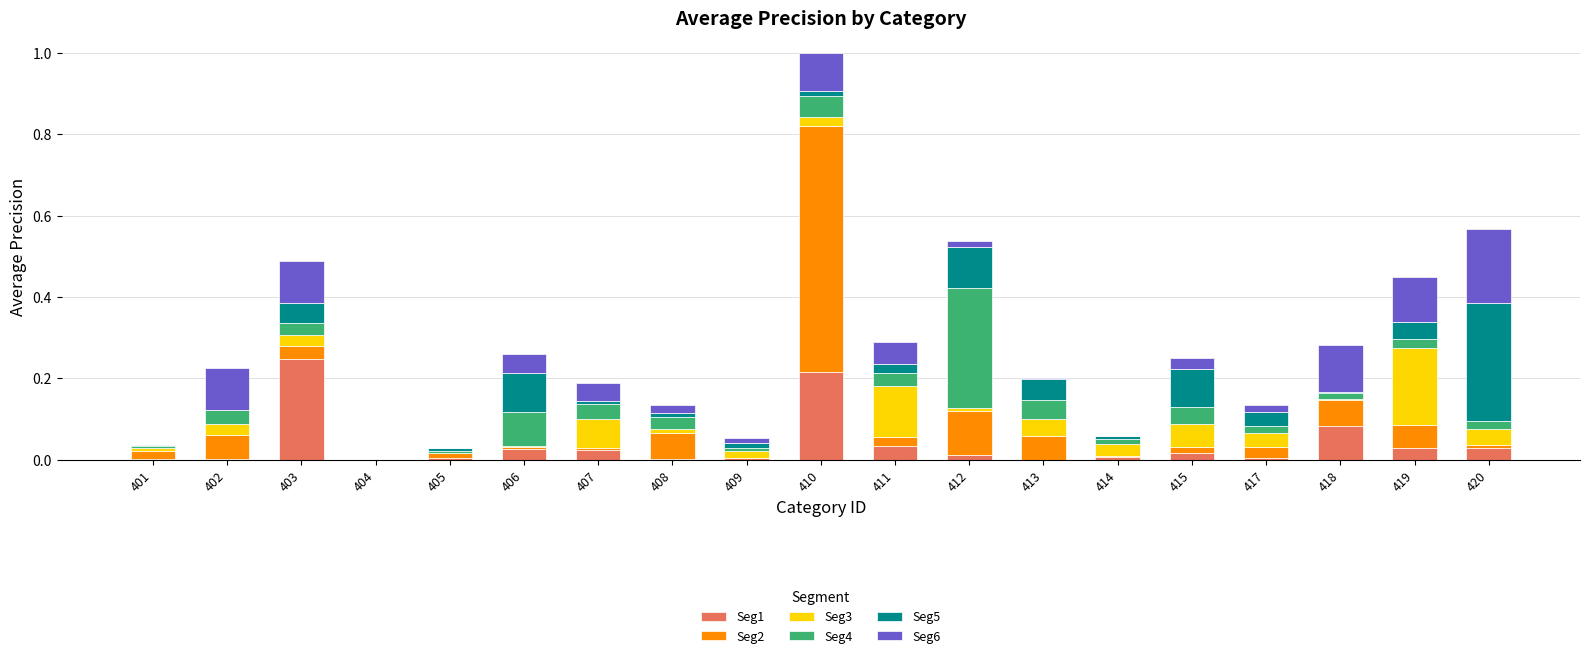

Are the bars horizontal?

No